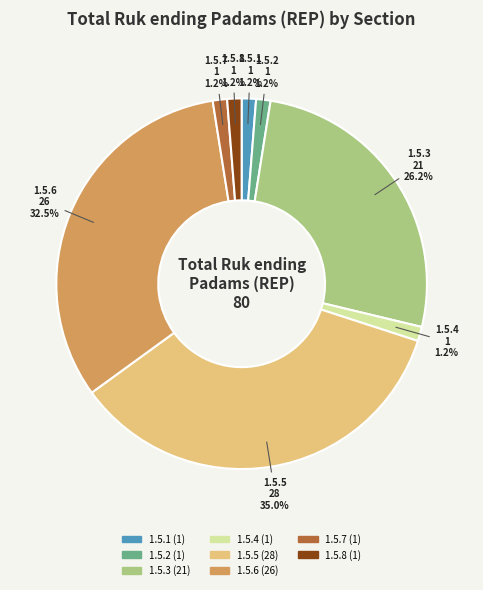

Does any single category account for the majority?

No